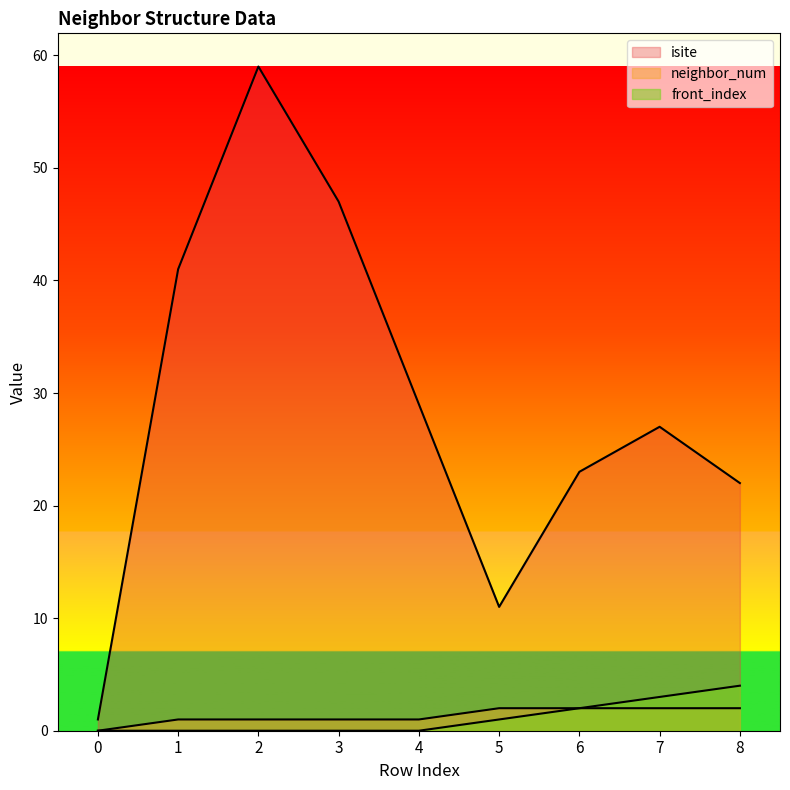

What is the sum of all front_index values?

10